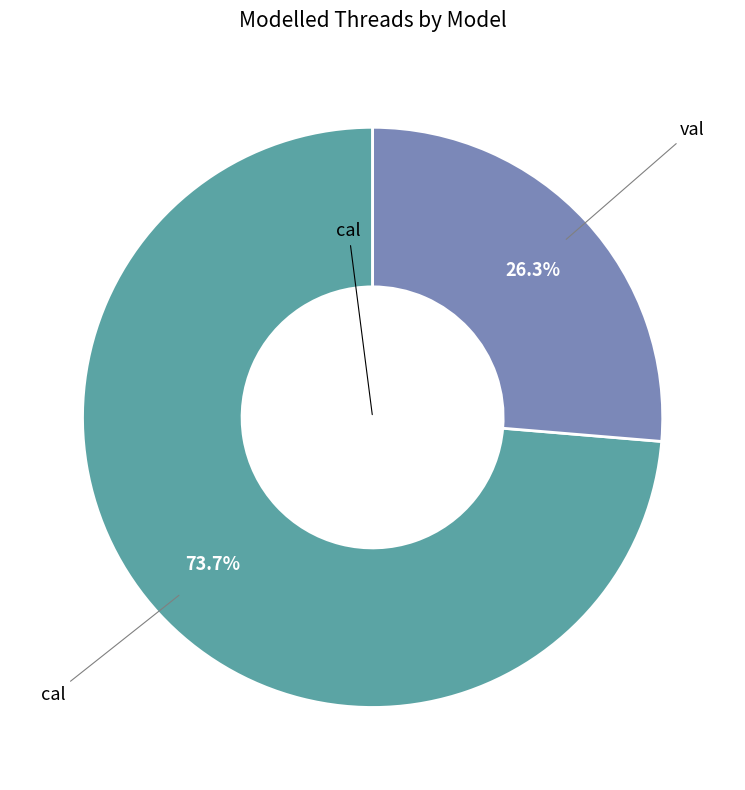

Which has a higher value, cal or val?

cal